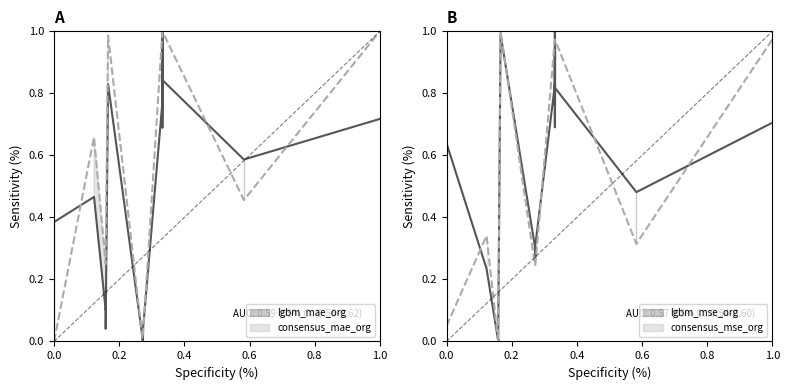

Is this an area chart (filled region under the line)?

No